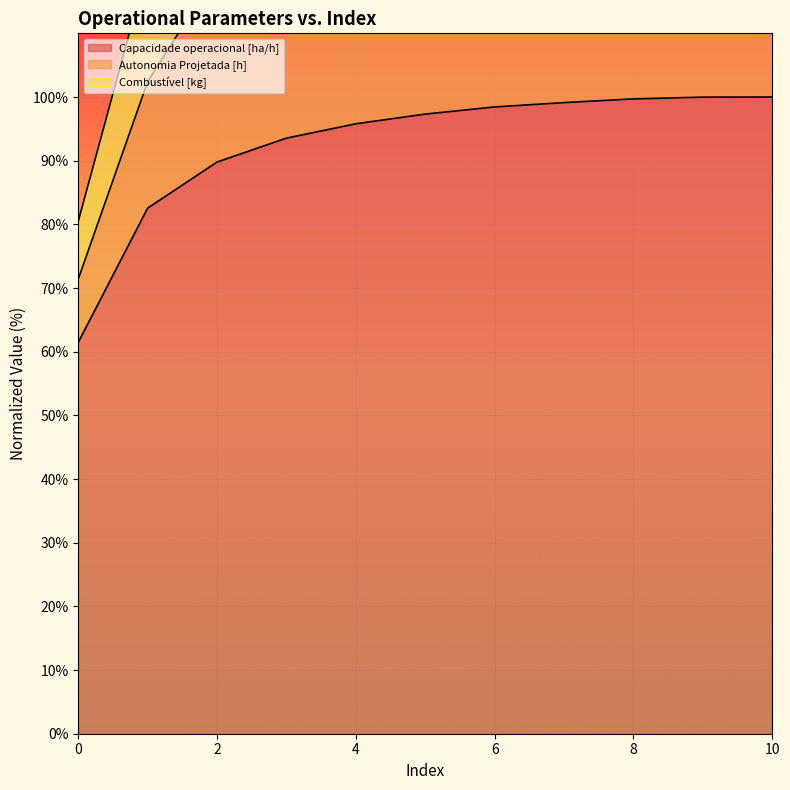

True or false: Autonomia Projetada [h] and Combustível [kg] cross at least once.

False